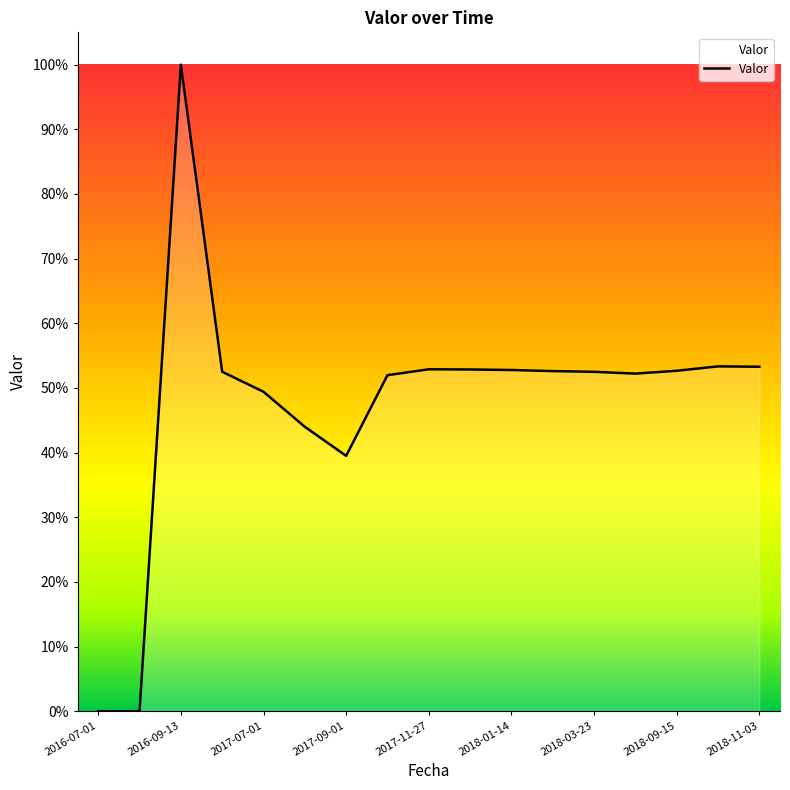

Does the chart display data point markers on the line(s)?

No